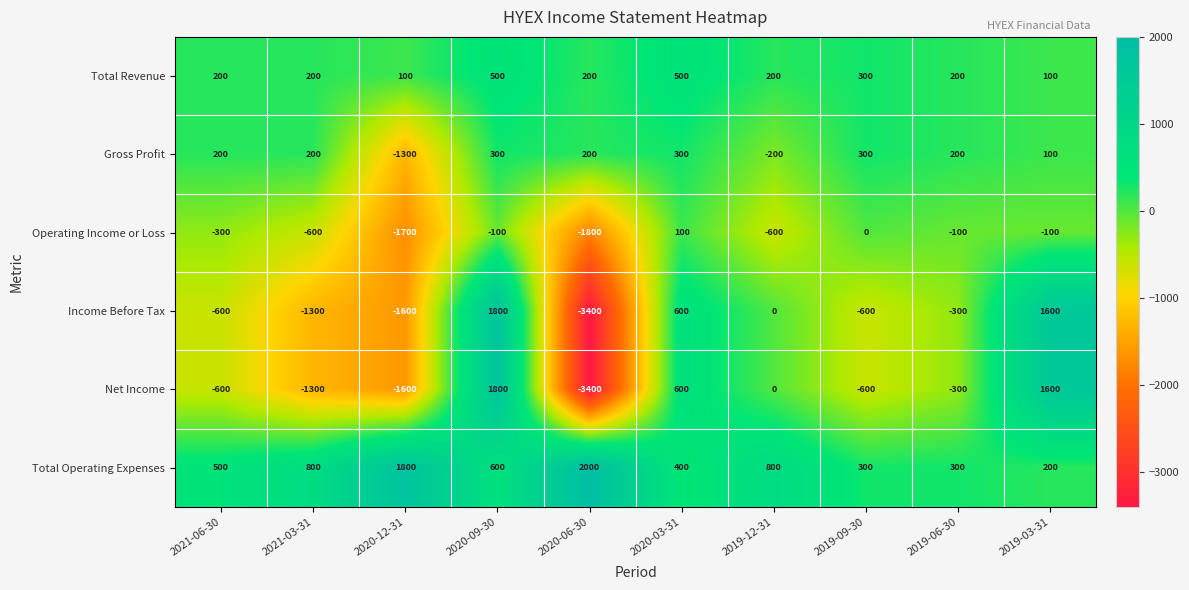

How many data points does each series have?

10